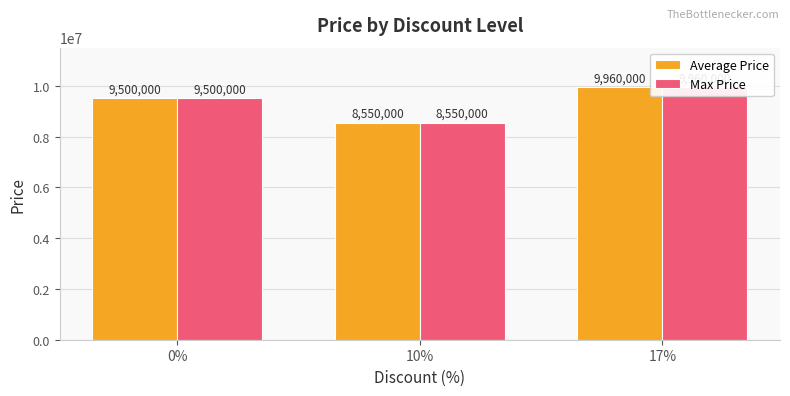

The Max Price series shows 17501689 at 17%. True or false?

False